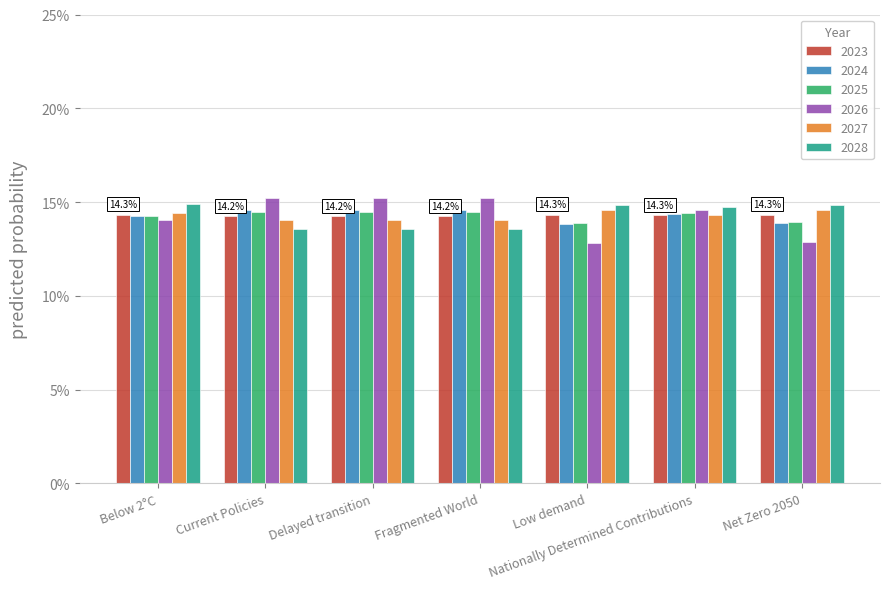

How many categories are shown in the chart?

7